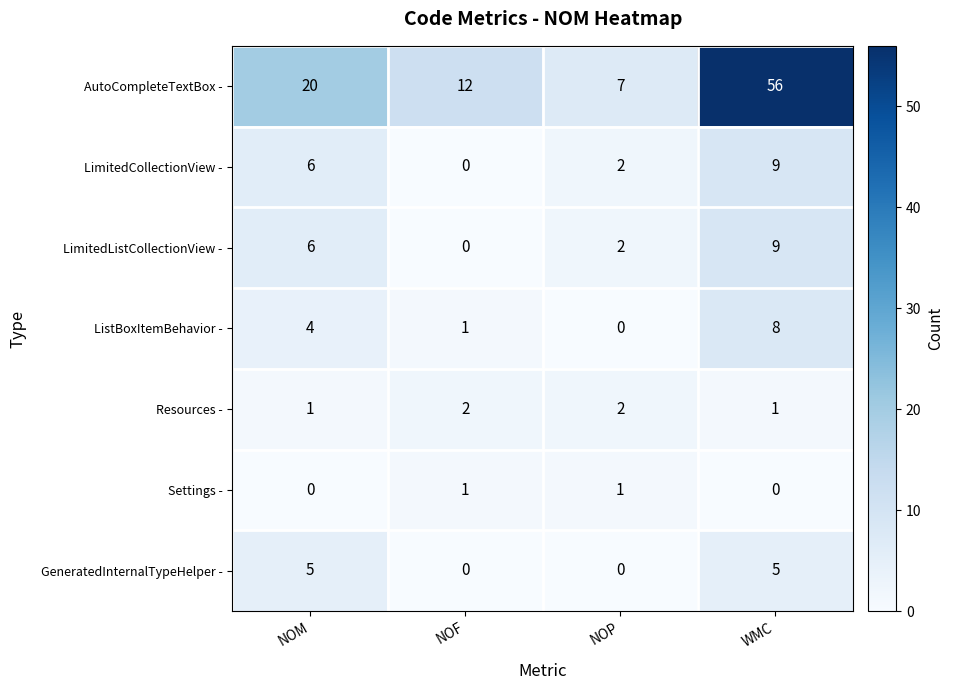

Reading left to right, what are all the values shown in this chart?

AutoCompleteTextBox -: NOM=20	NOF=12	NOP=7	WMC=56
LimitedCollectionView -: NOM=6	NOF=0	NOP=2	WMC=9
LimitedListCollectionView -: NOM=6	NOF=0	NOP=2	WMC=9
ListBoxItemBehavior -: NOM=4	NOF=1	NOP=0	WMC=8
Resources -: NOM=1	NOF=2	NOP=2	WMC=1
Settings -: NOM=0	NOF=1	NOP=1	WMC=0
GeneratedInternalTypeHelper -: NOM=5	NOF=0	NOP=0	WMC=5